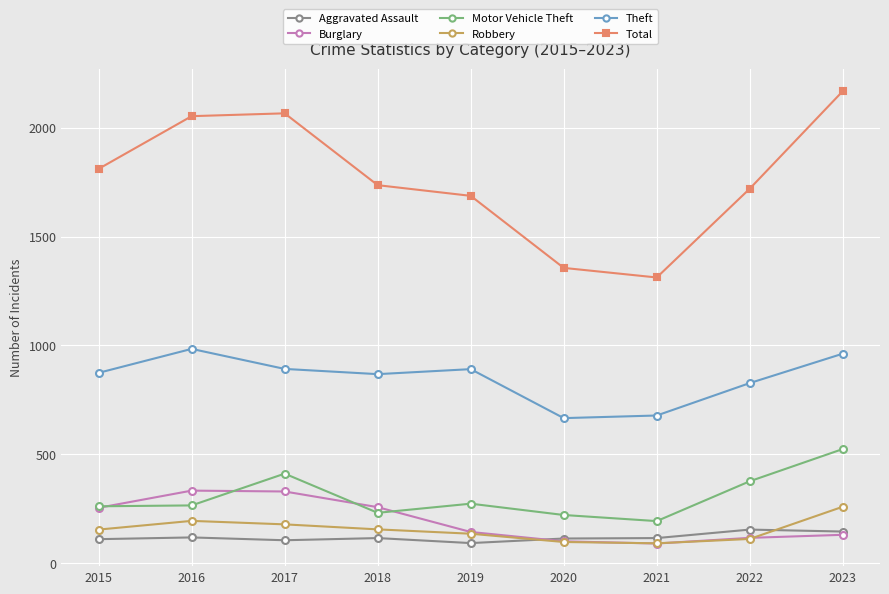

True or false: Motor Vehicle Theft and Aggravated Assault cross at least once.

False